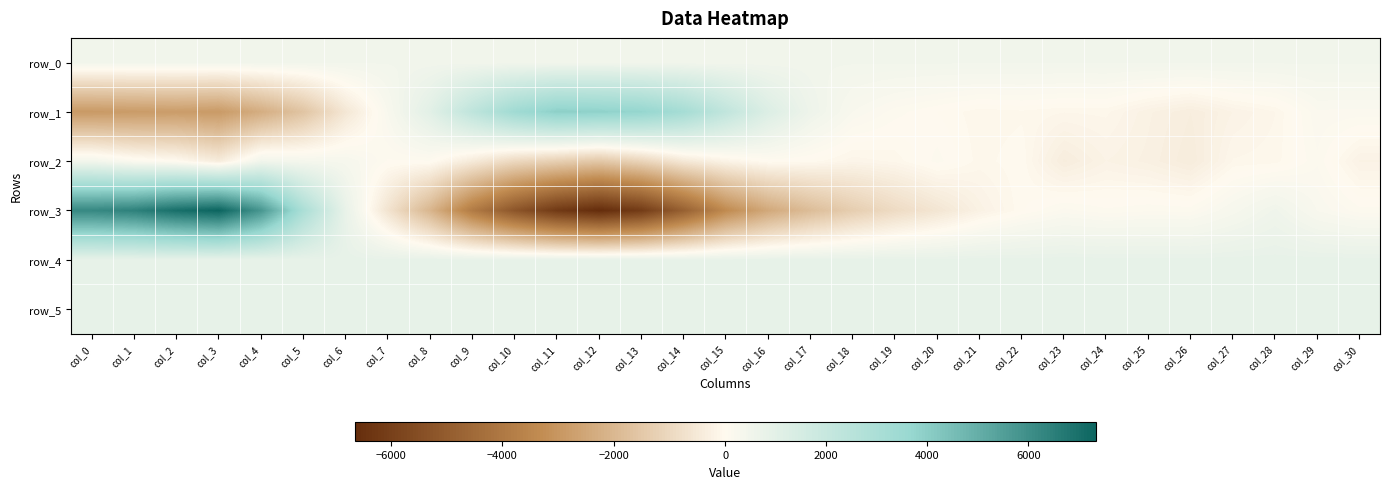

How many distinct data groups are displayed?

6